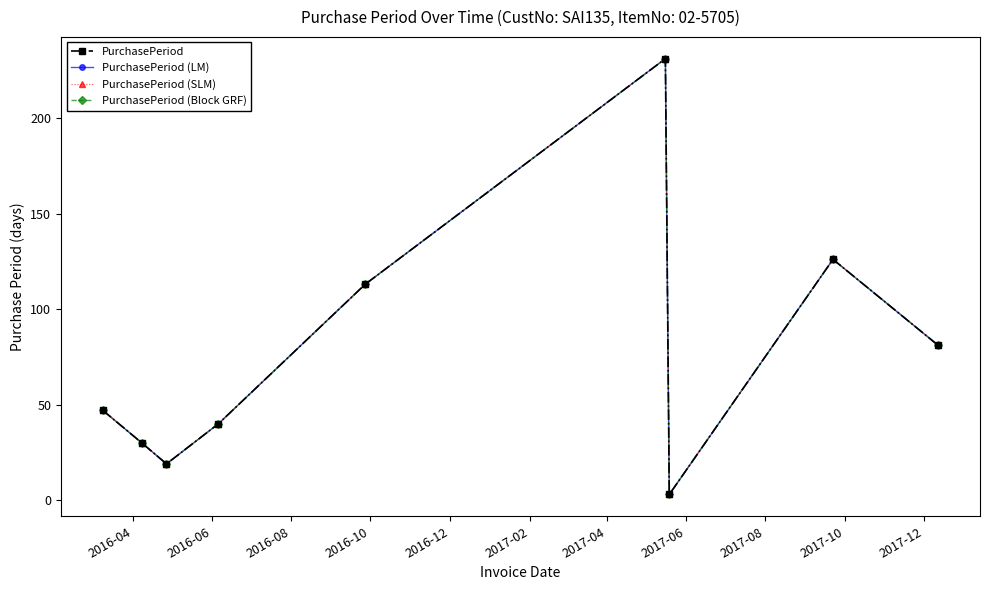

True or false: PurchasePeriod (Block GRF) and PurchasePeriod cross at least once.

False